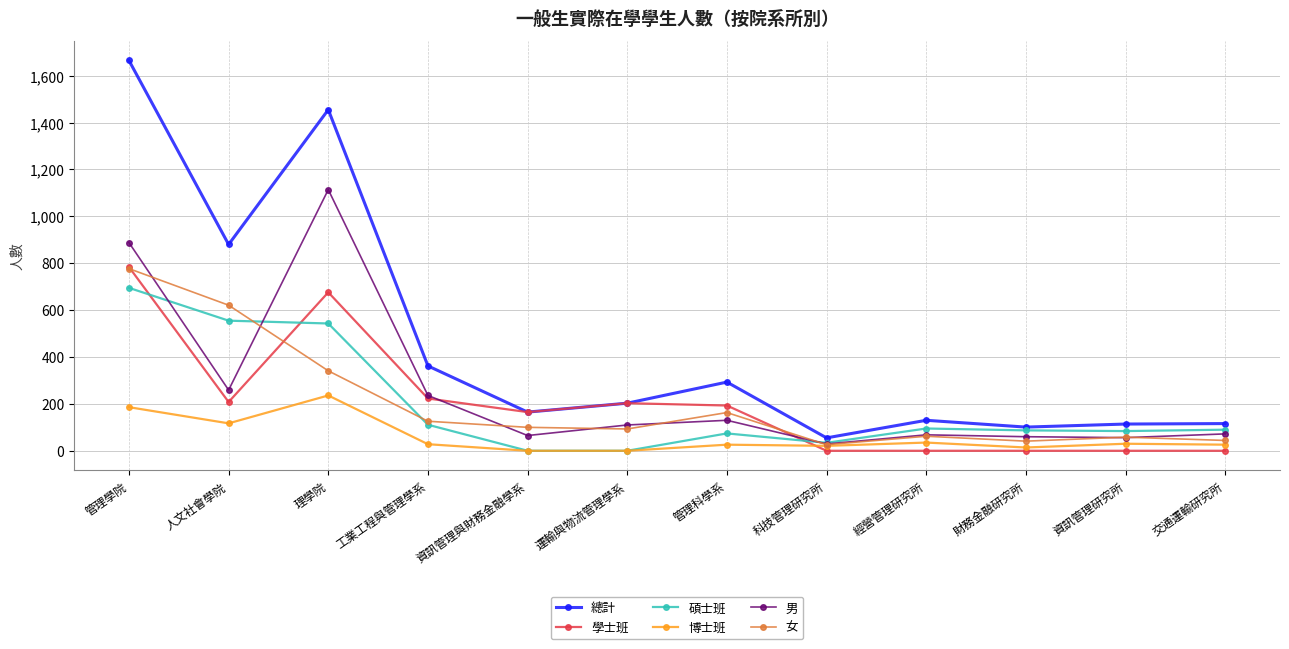

How many data points does each series have?

12